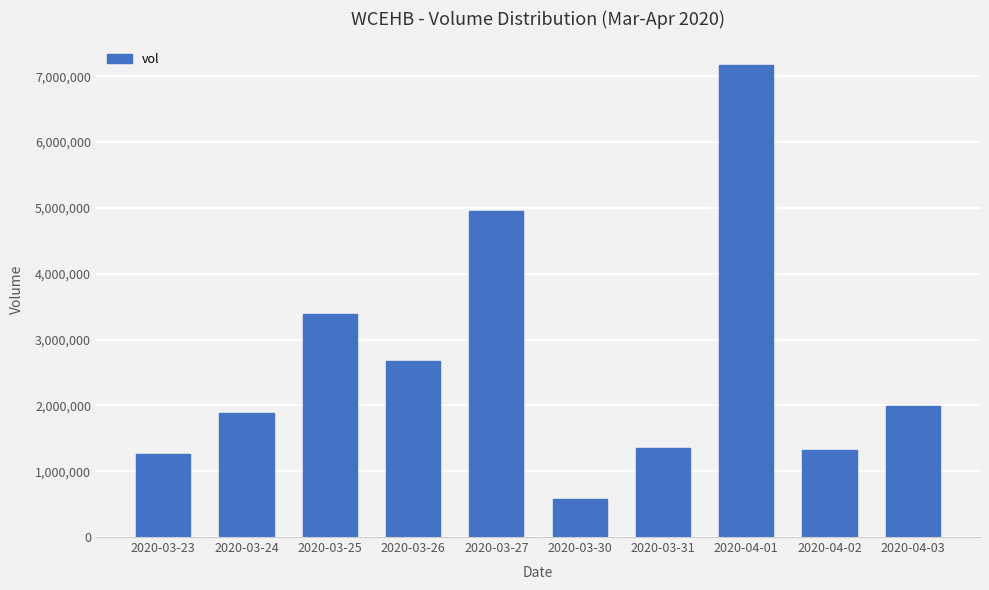

What is the label of the 8th bar from the left?

2020-04-01